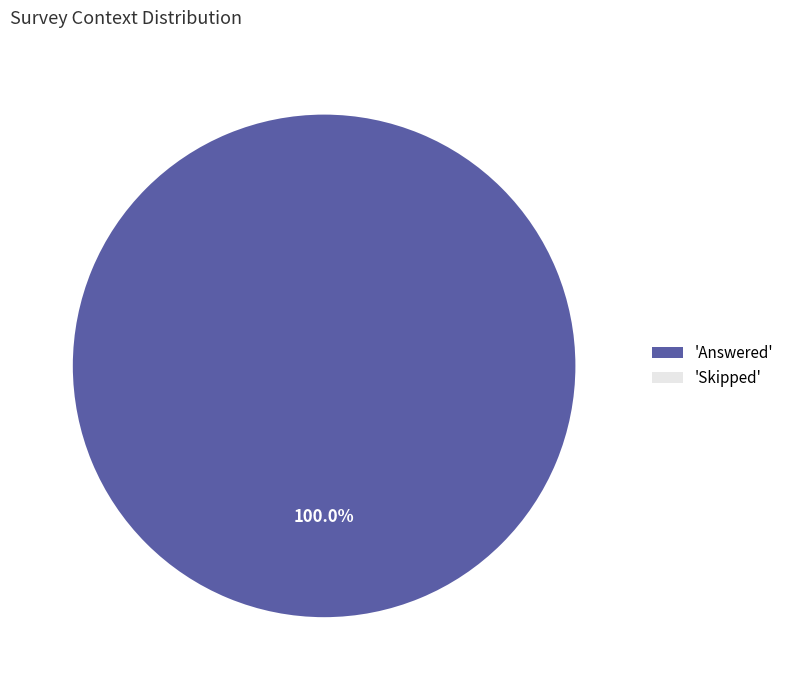

Count the number of slices in the pie.

2